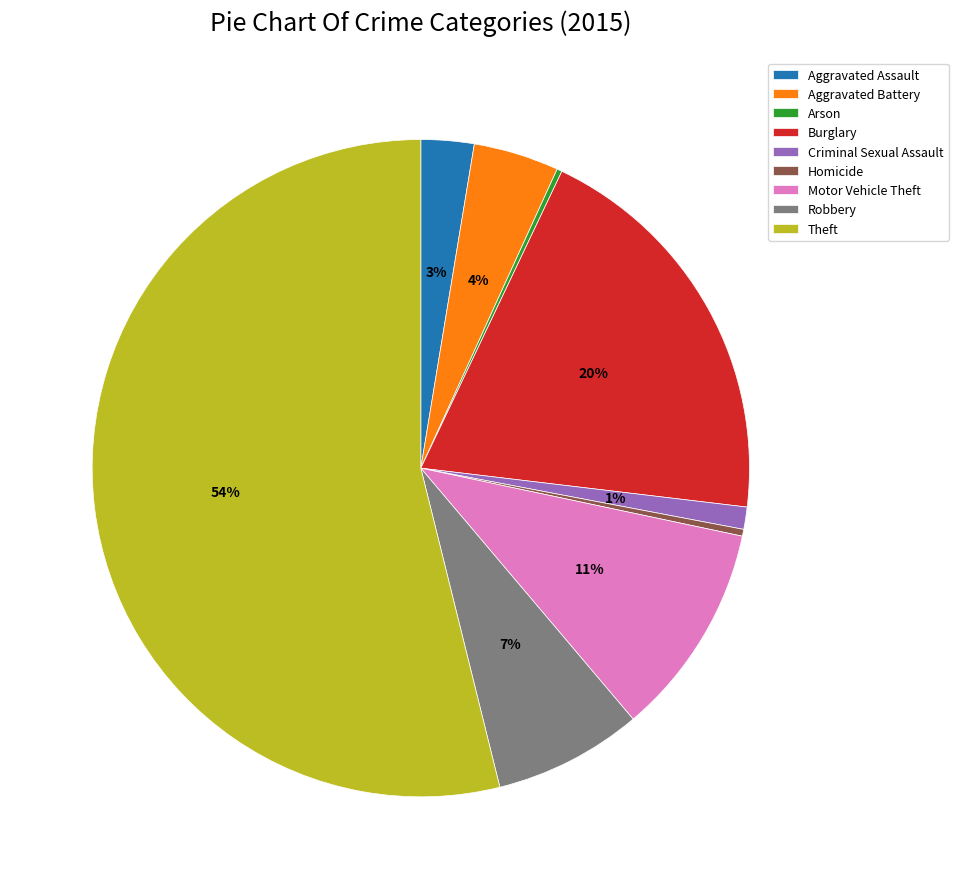

The Aggravated Battery slice represents 13% of the pie. True or false?

False